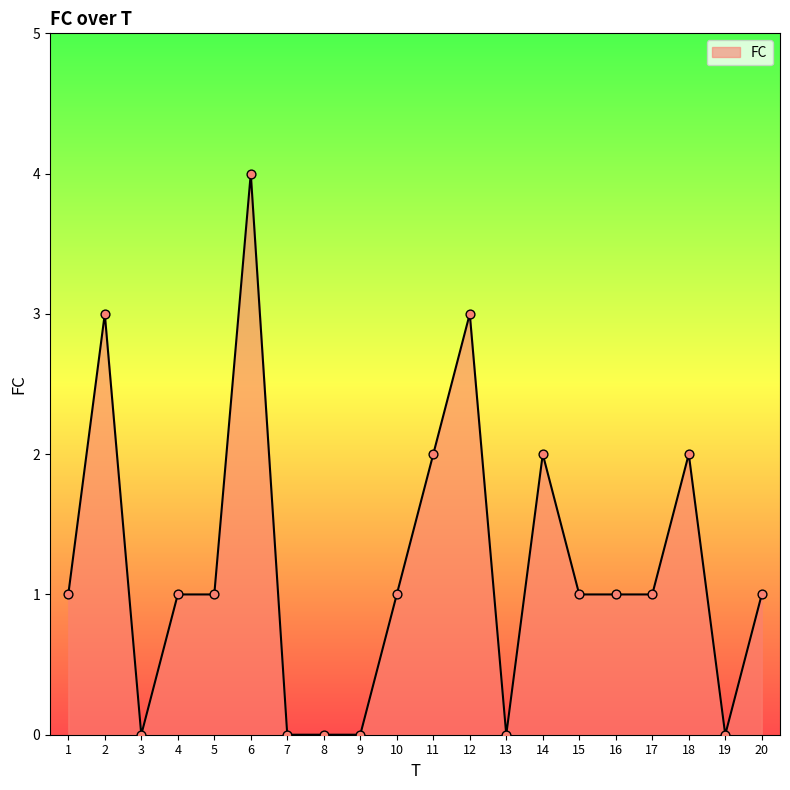

Which has a higher value, 6 or 8?

6